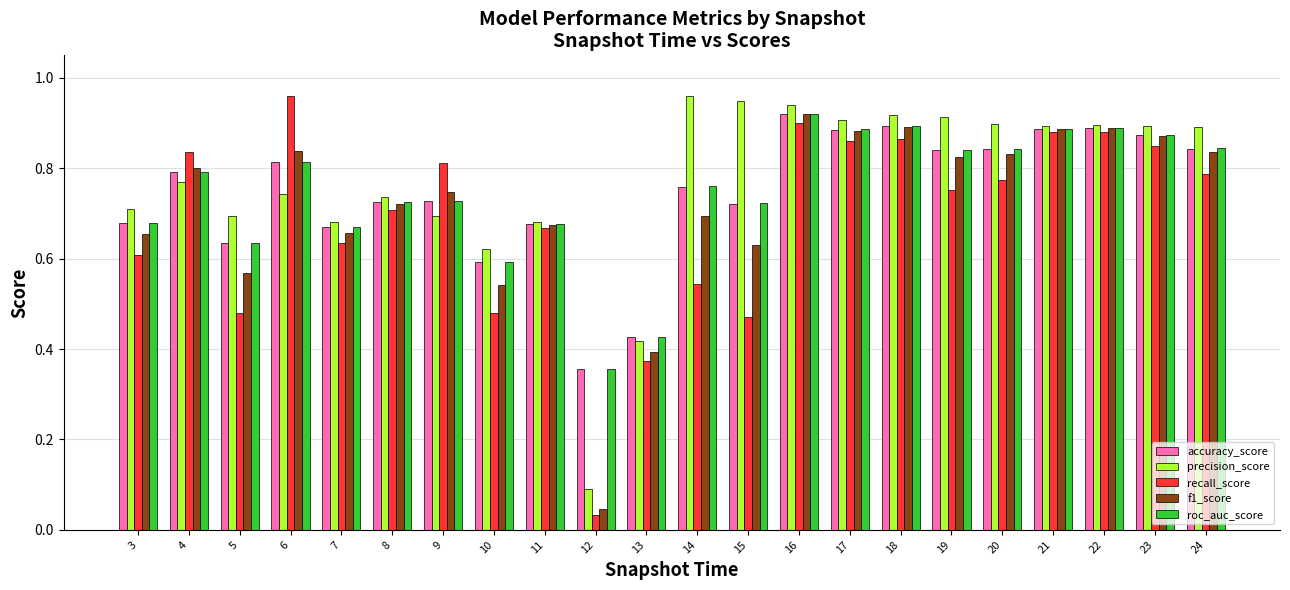

Which category has the lowest value across all series?

12